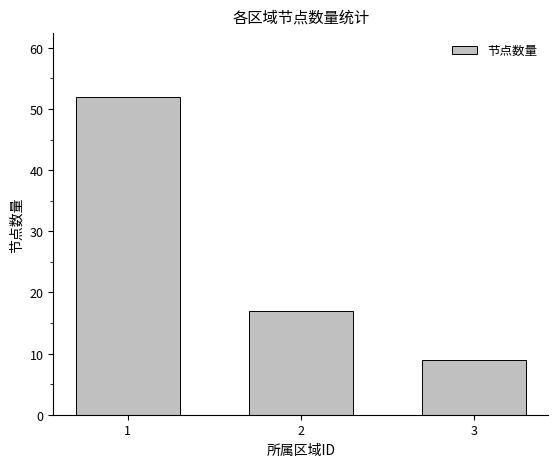

What is the value of the 1st bar from the left?

52